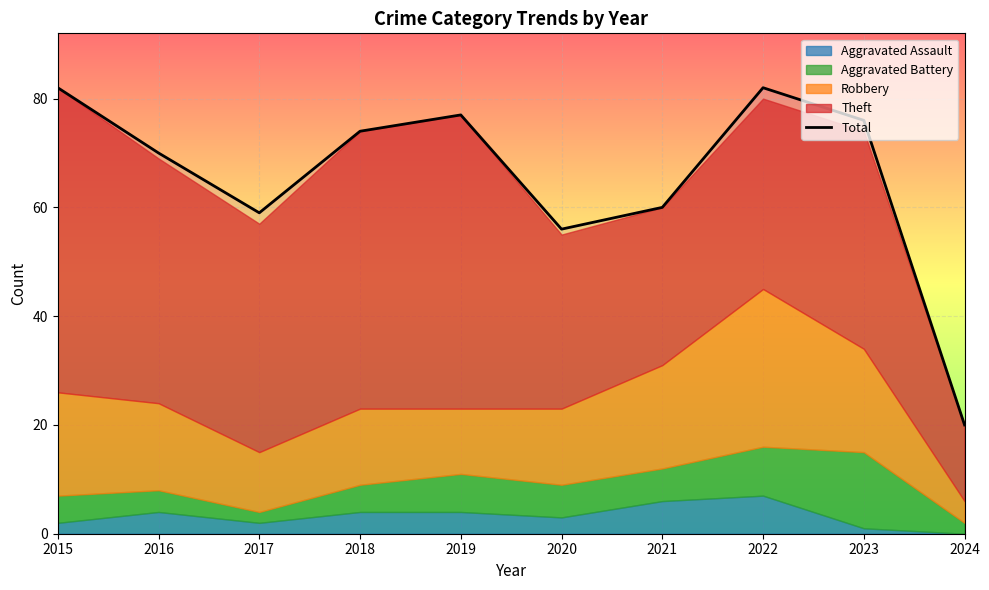

What is the value of the 7th point from the left?

60